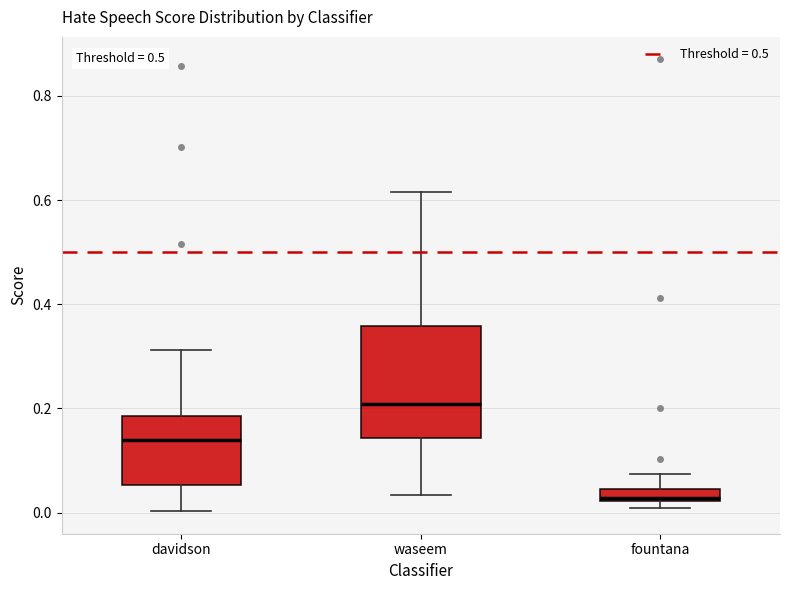

Where does the upper whisker of the box for waseem end on the y-axis? The values are not printed on the chart, so give them approximately, as read against the axis.

0.62